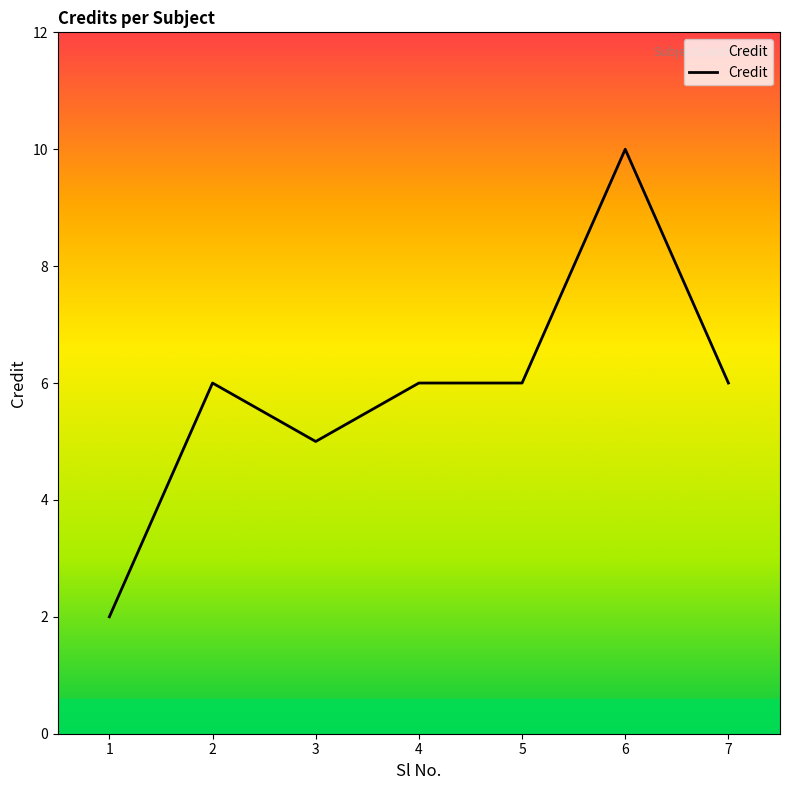

What is the approximate value at 7?

6